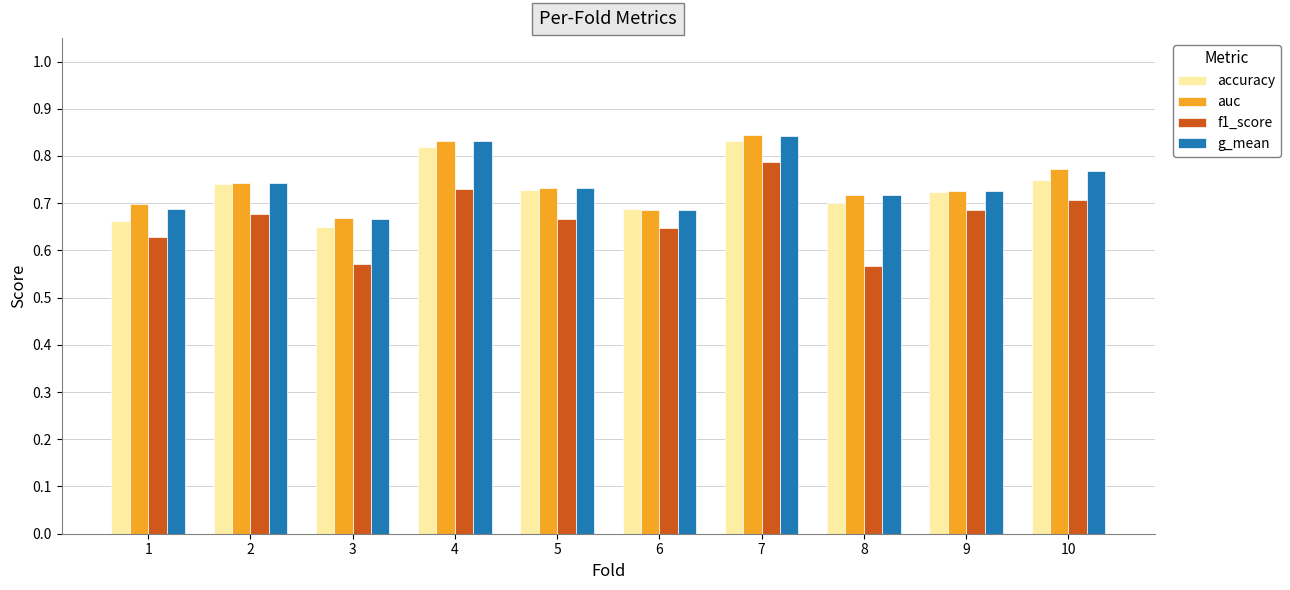

Which series has the largest range (max minus min)?

f1_score